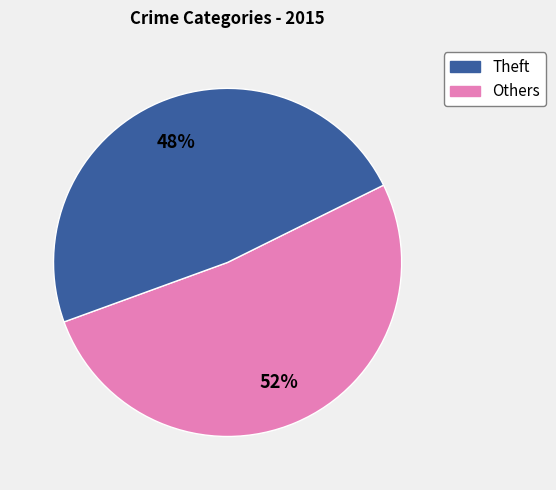

To the nearest percent, what is the average slice percentage?

50%